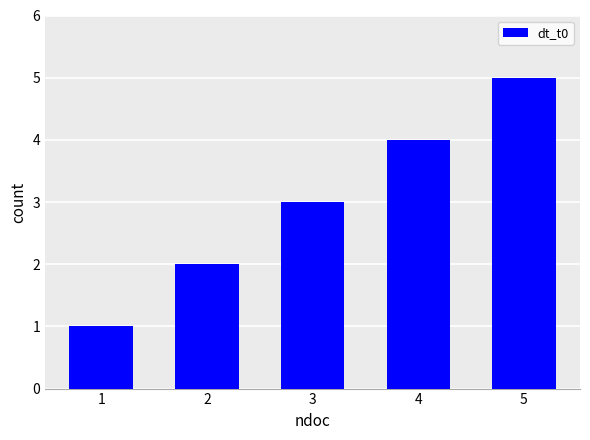

Which label corresponds to the largest value in the chart?

5